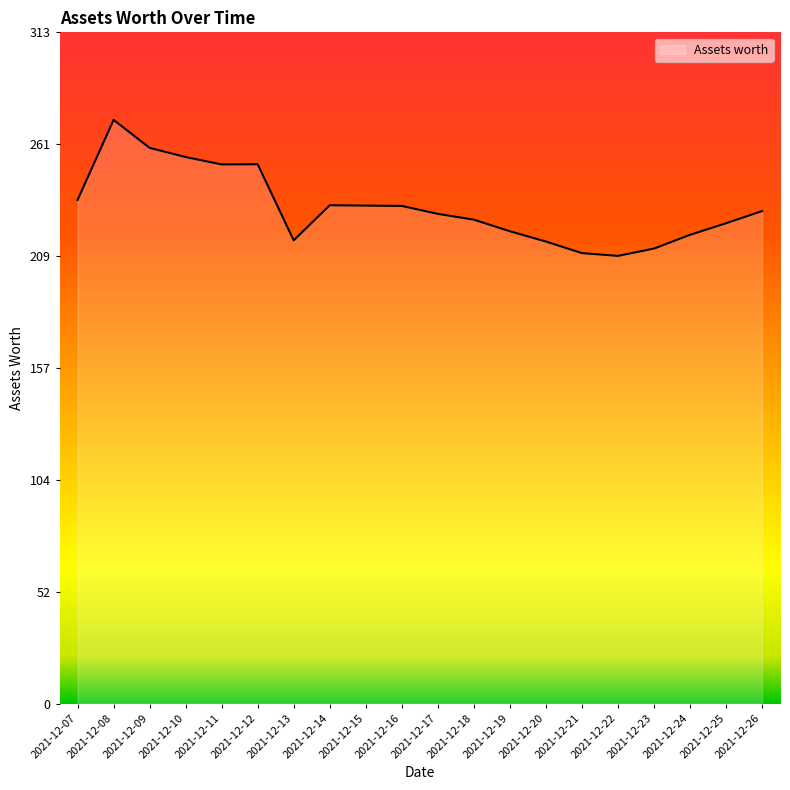

What is the ratio of the value at 2021-12-11 to the value at 2021-12-17?

1.1